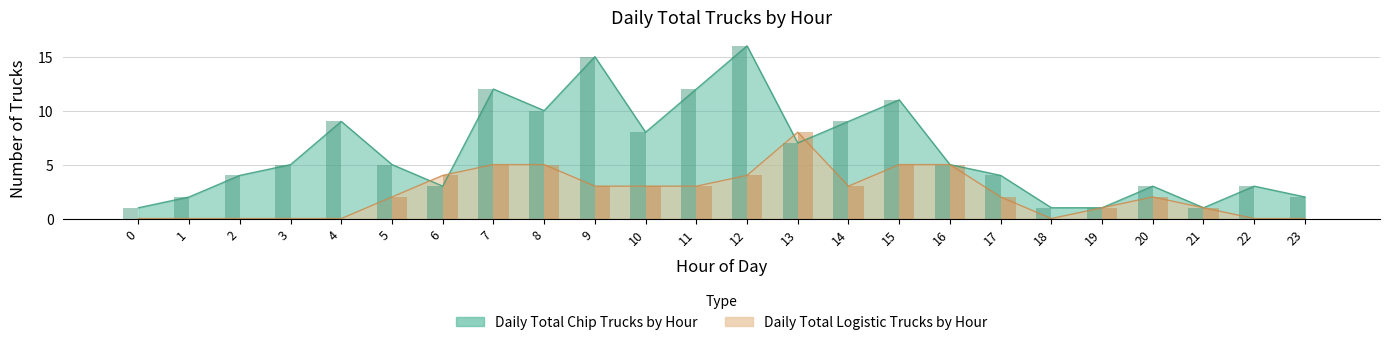

What is the sum of the Daily Total Chip Trucks by Hour values at 2 and 1?

6